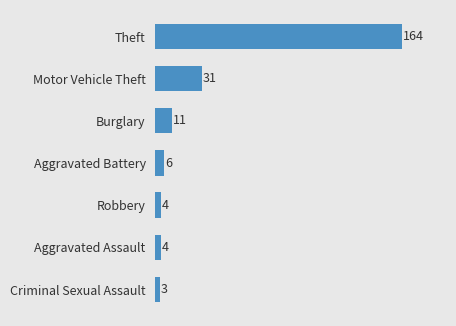

Does the chart contain stacked bars?

No